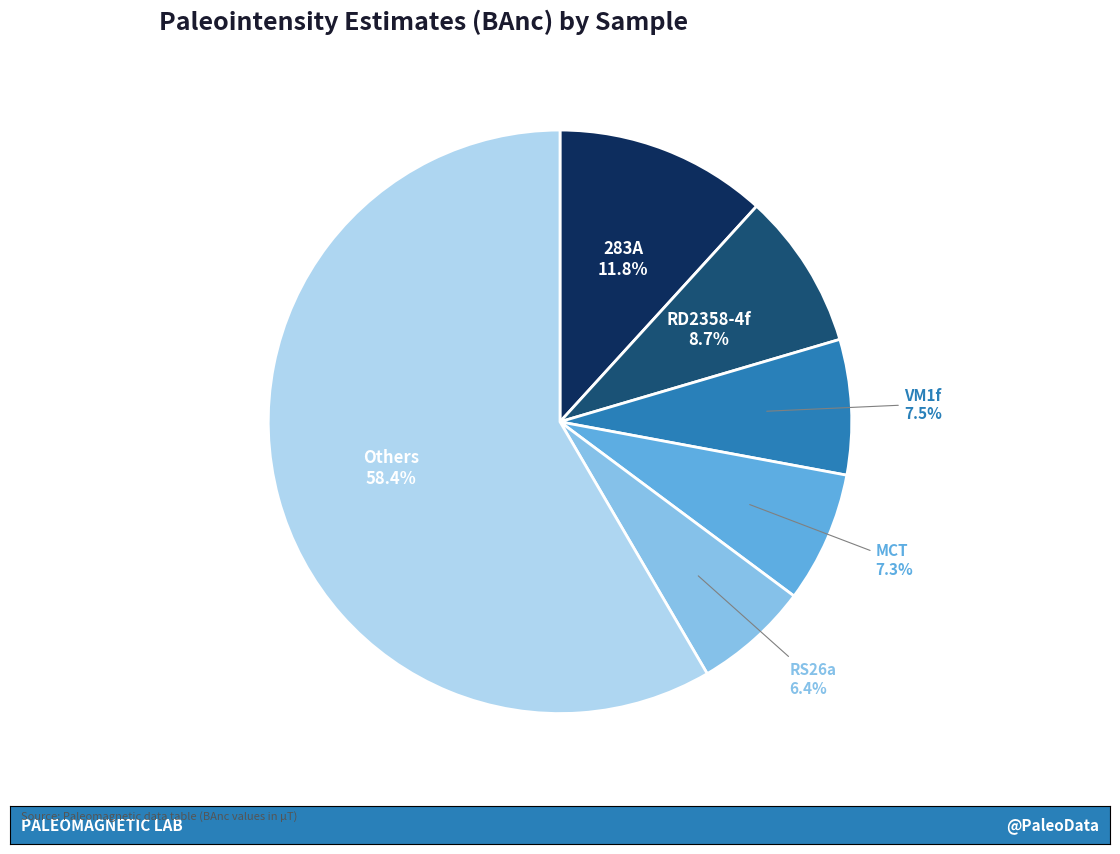

Does any single category account for the majority?

Yes